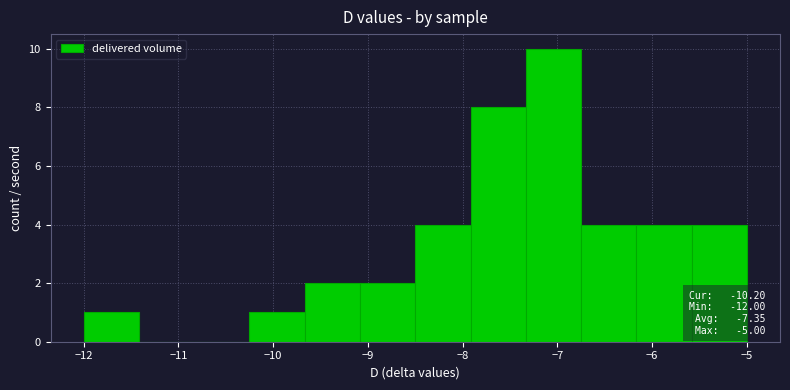

Over which range of the x-axis is the bar tallest?

-7.3 to -6.7